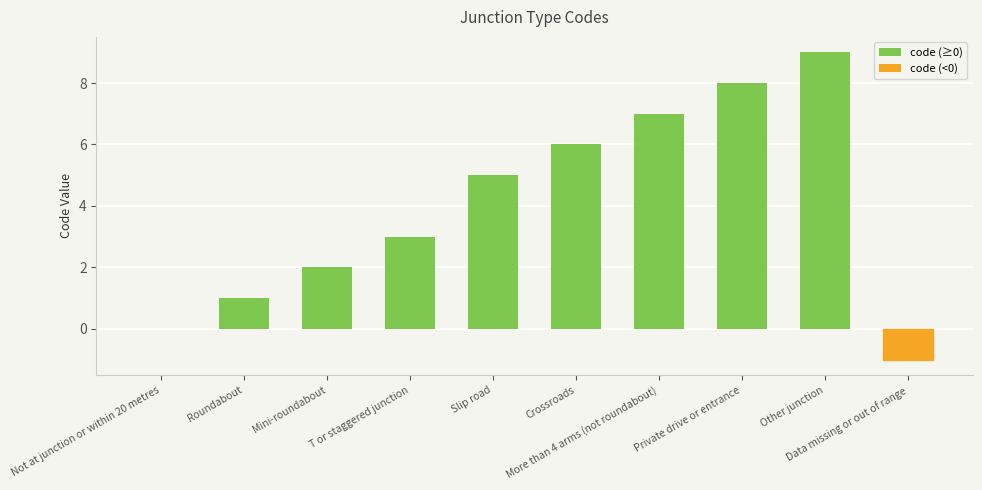

What is the maximum value shown in the chart?

9